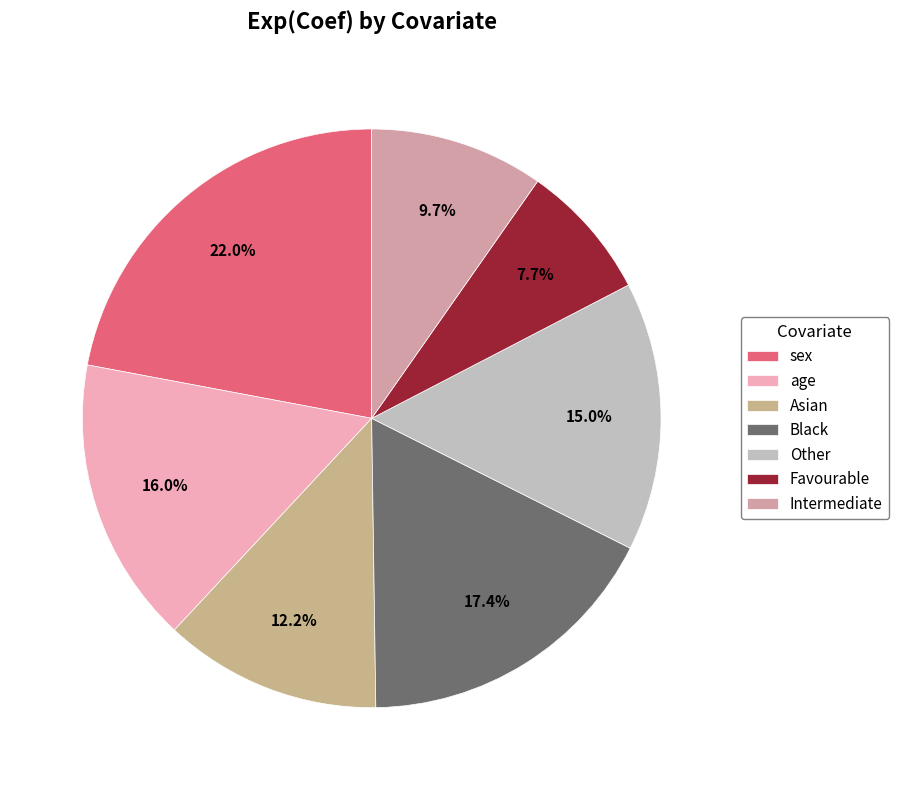

True or false: Black accounts for 17% of the total.

True